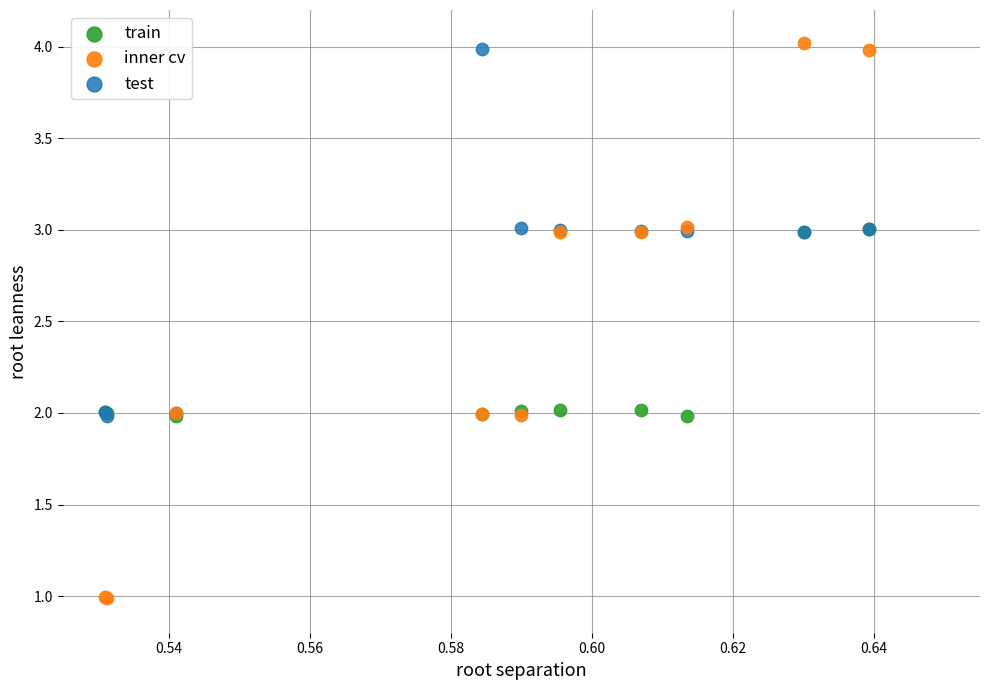

Which series has the largest Y range (max minus min)?

inner cv